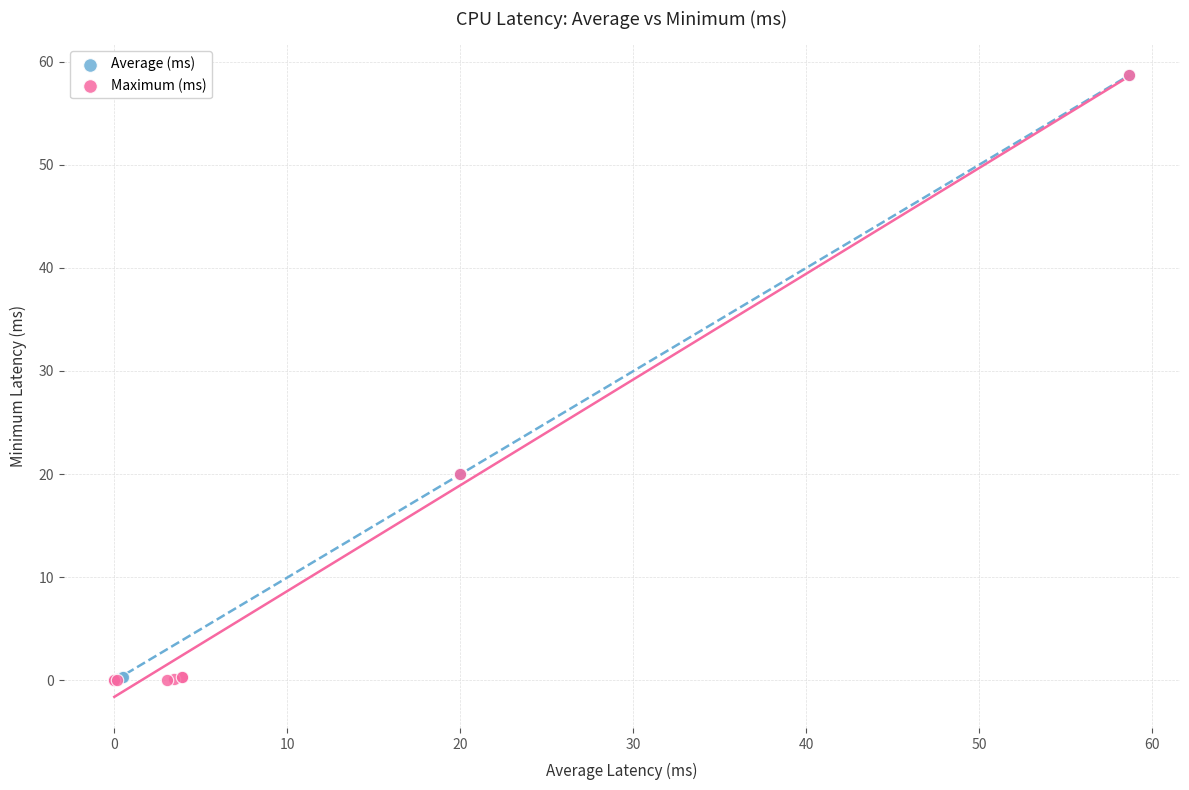

What are all the series names shown in the legend?

Average (ms), Maximum (ms)